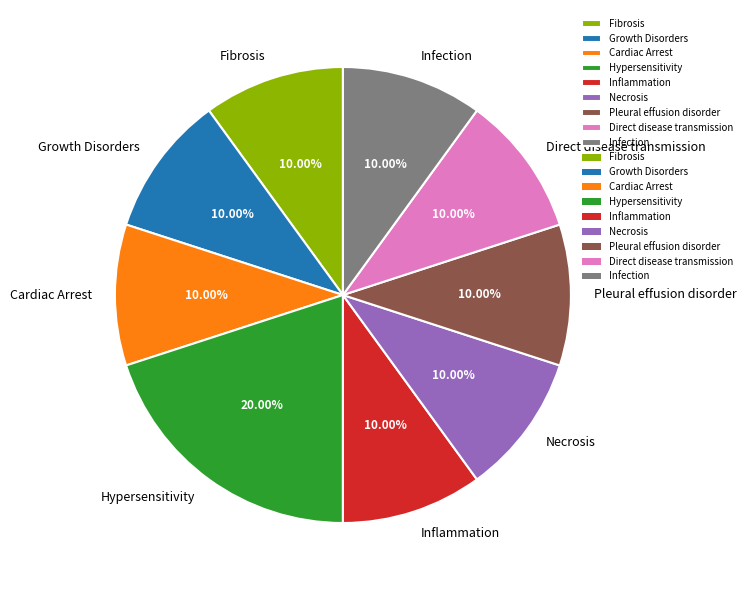

How many segments does this pie chart have?

9